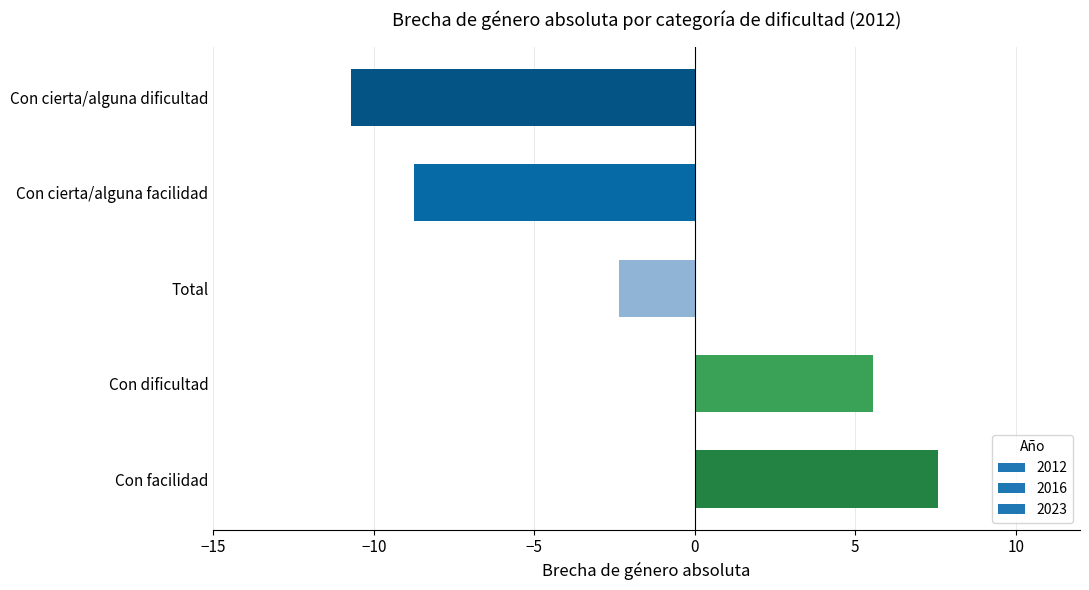

How many positive values are there?

2